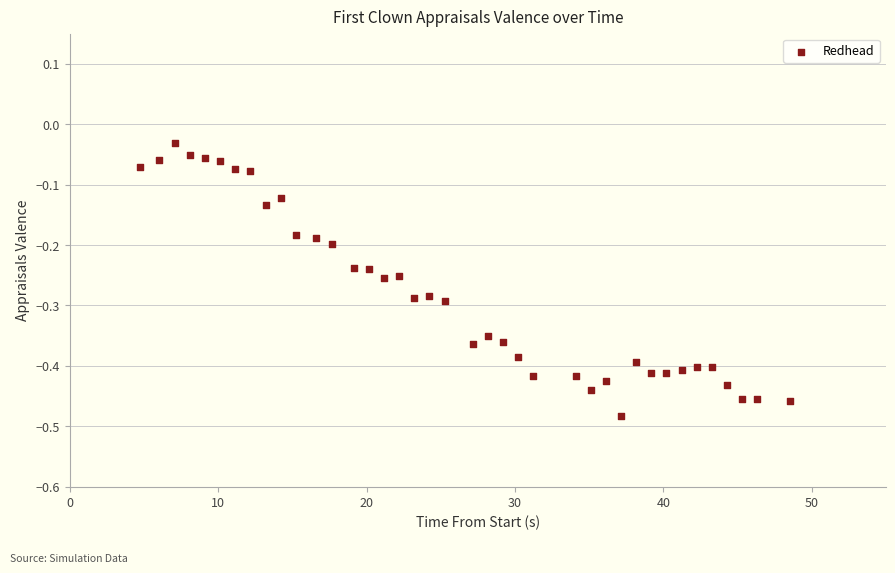

What is the range of Y values (max minus min)?

0.5